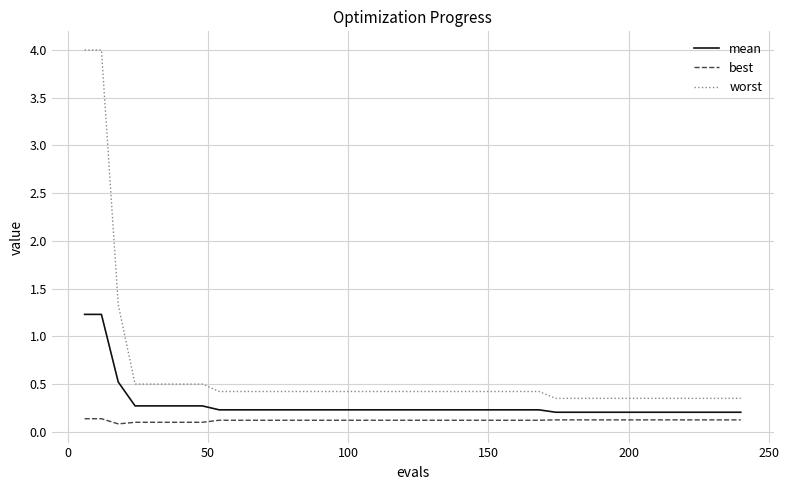

Which series has the largest range (max minus min)?

worst